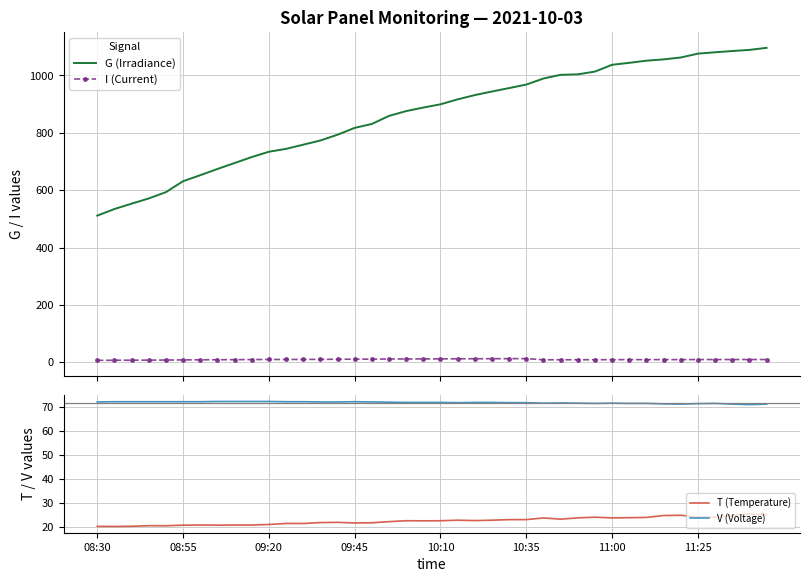

What is the highest value of the G (Irradiance) series?

1096.1